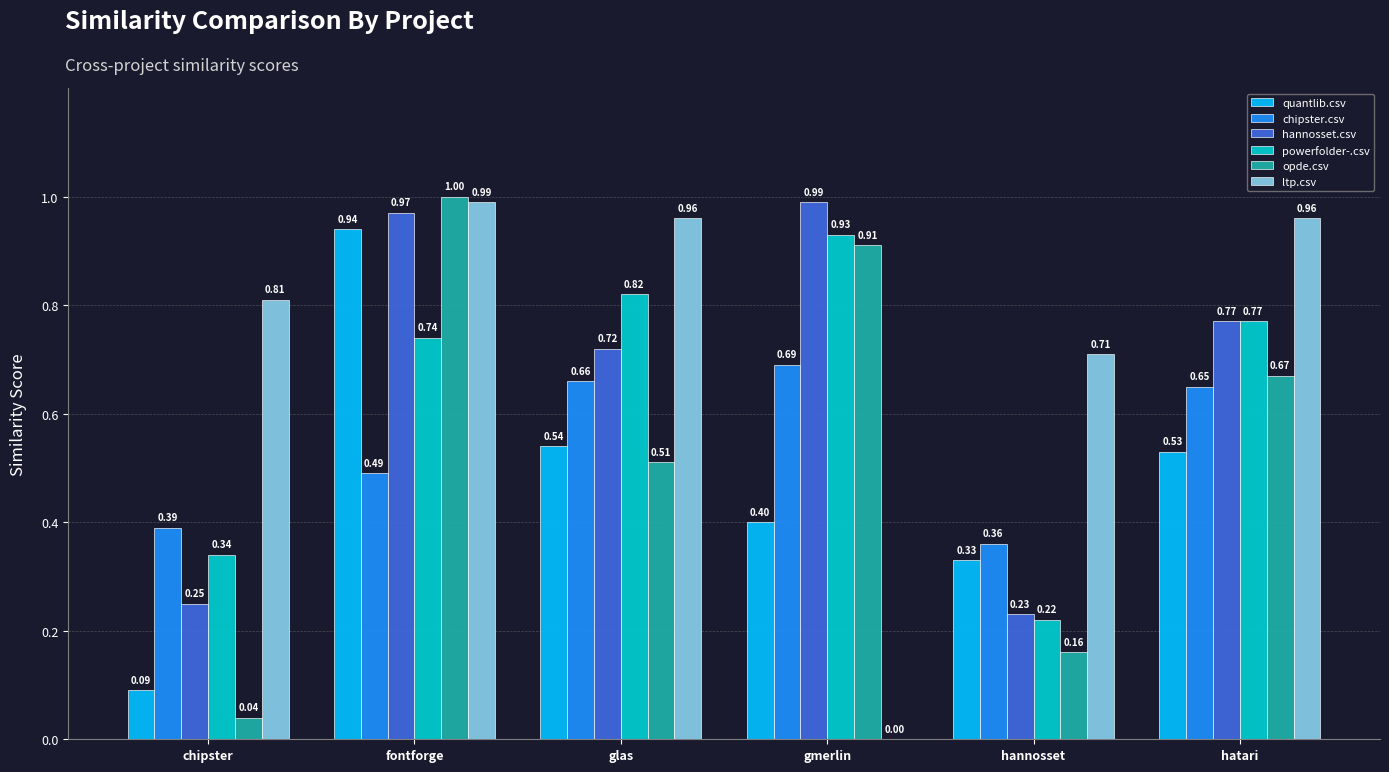

What is the sum of the powerfolder-.csv values at glas and hatari?

1.6